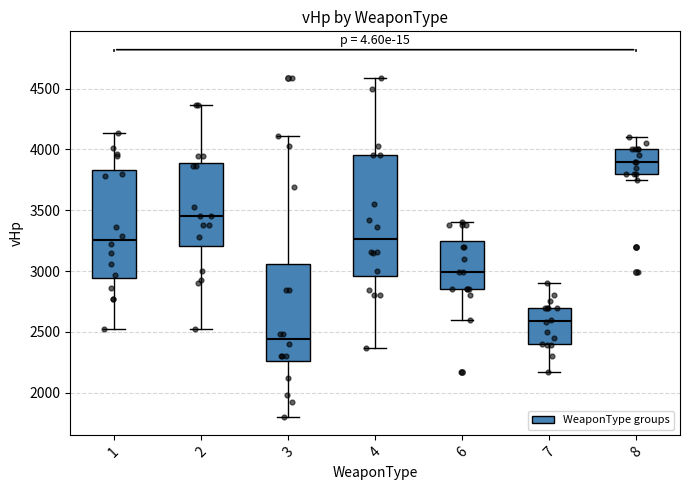

Comparing the boxes themselves (not the whiskers), which one is the tallest?

4